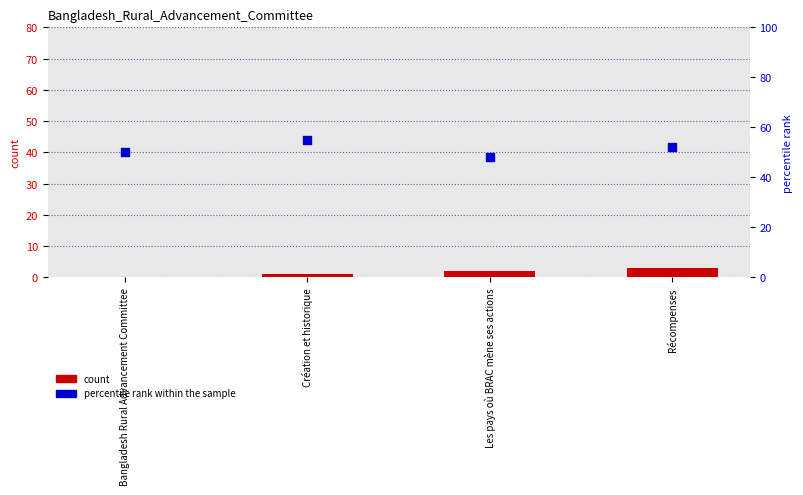

Which series contains the lowest Y value?

count